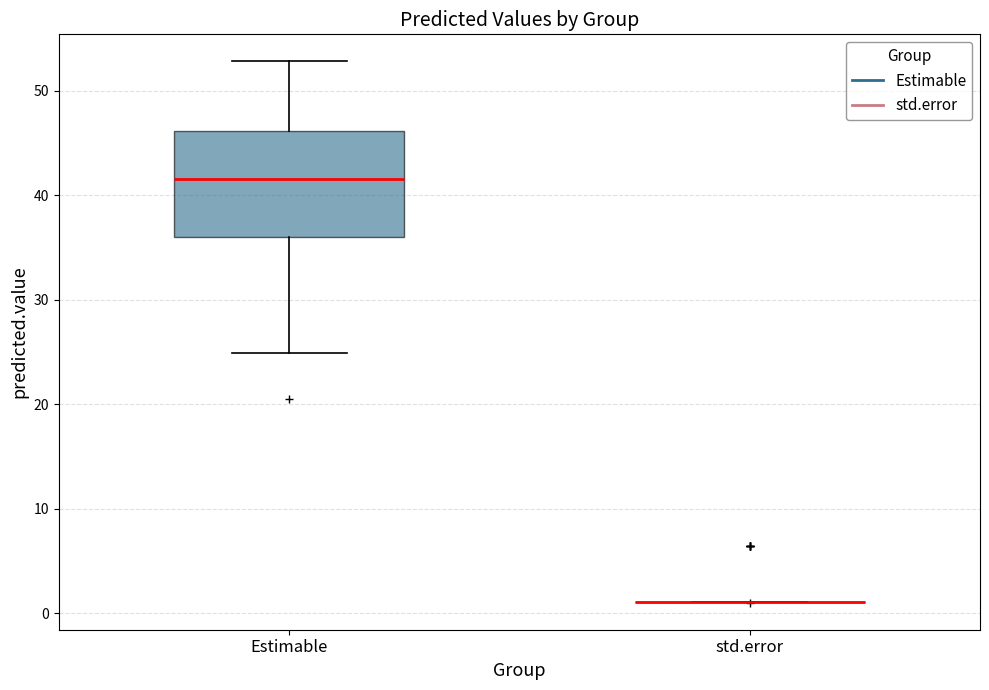

Reading left to right, transcribe this box plot: for each box, give where its median line is, the range the box spans, and where its two whiskers end, as read against the y-axis. The values are not printed on the chart, so give them approximately, as read against the axis.

Estimable: median 42, box 36 to 46, whiskers 25 to 53
std.error: box collapsed to a line at 1, whiskers 1 to 1